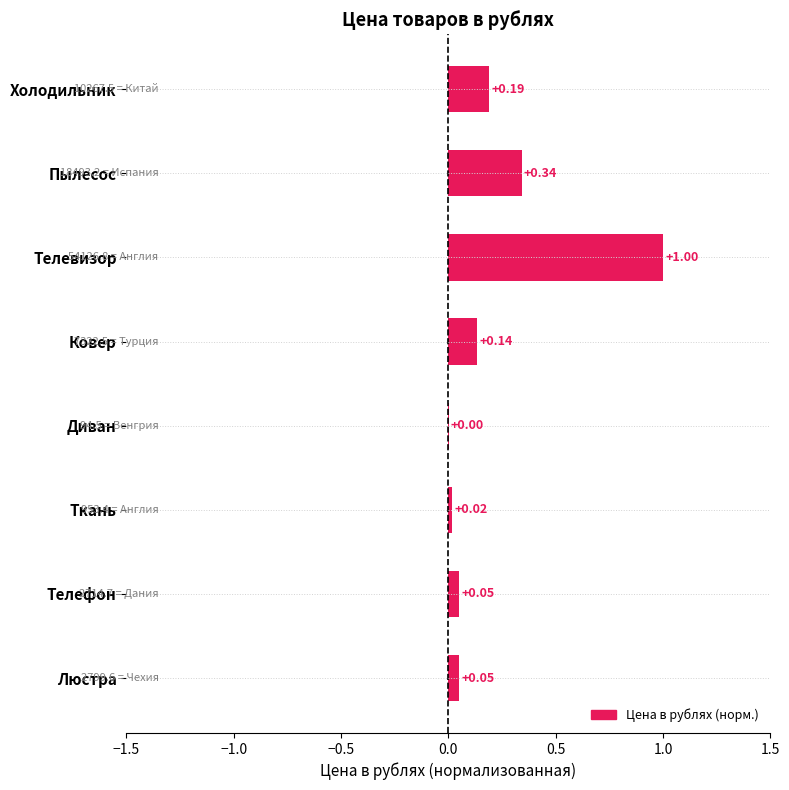

What is the change in value from Пылесос to Телефон?

-0.3